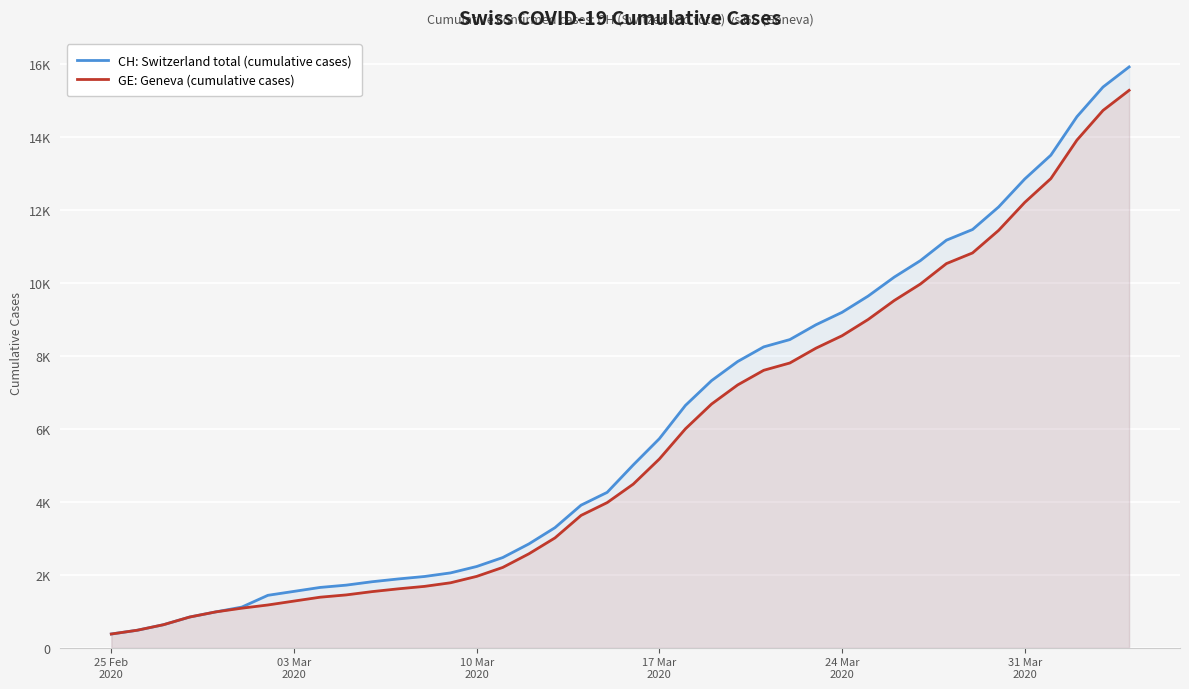

Rank the series by their maximum value, from lowest to highest.

GE: Geneva (cumulative cases), CH: Switzerland total (cumulative cases)